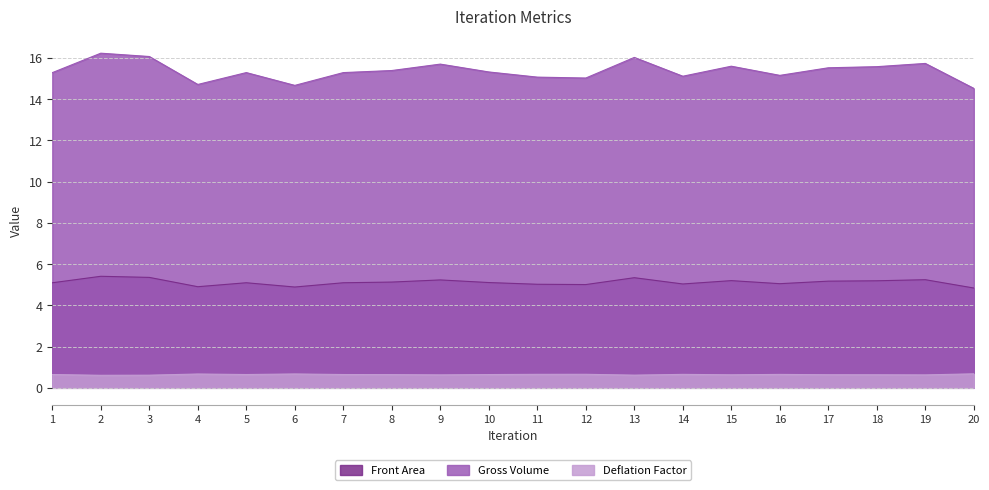

True or false: Gross Volume and Deflation Factor intersect in this chart.

False